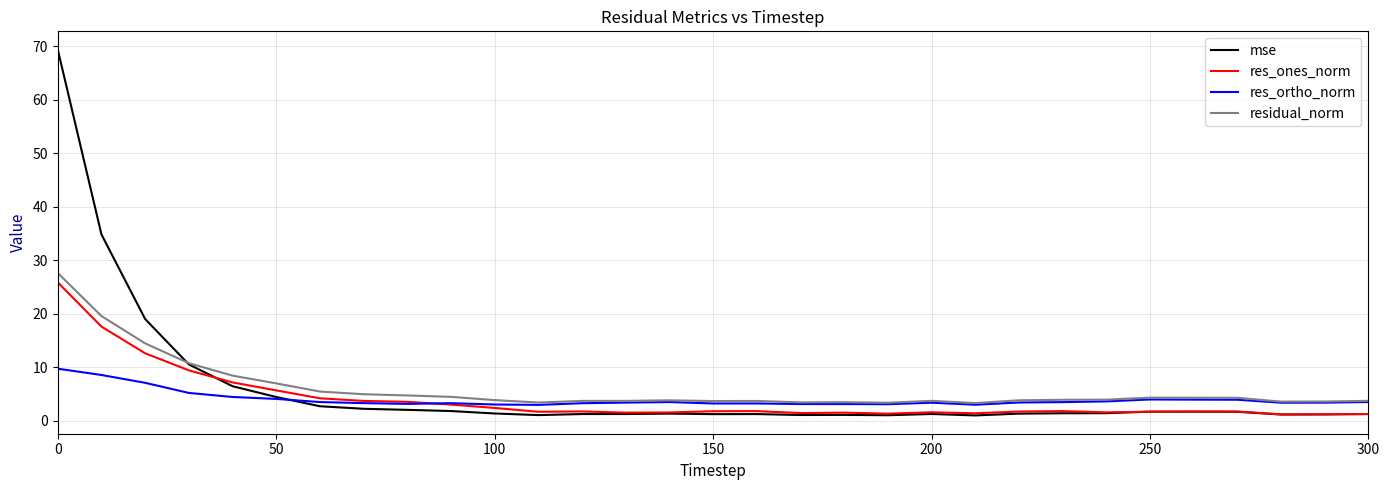

How many series are shown in this chart?

4